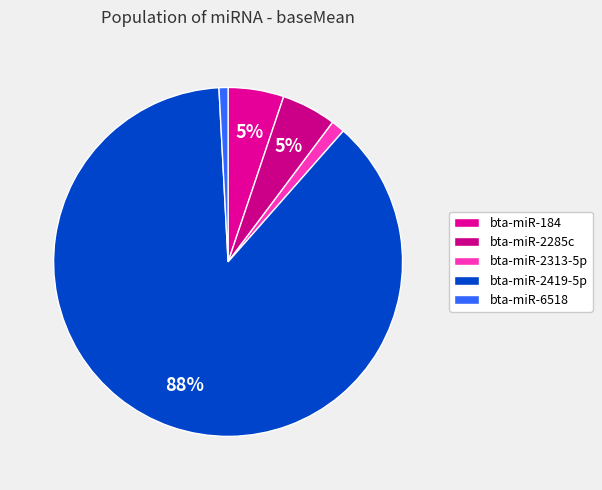

Which category has the smallest portion of the pie?

bta-miR-6518